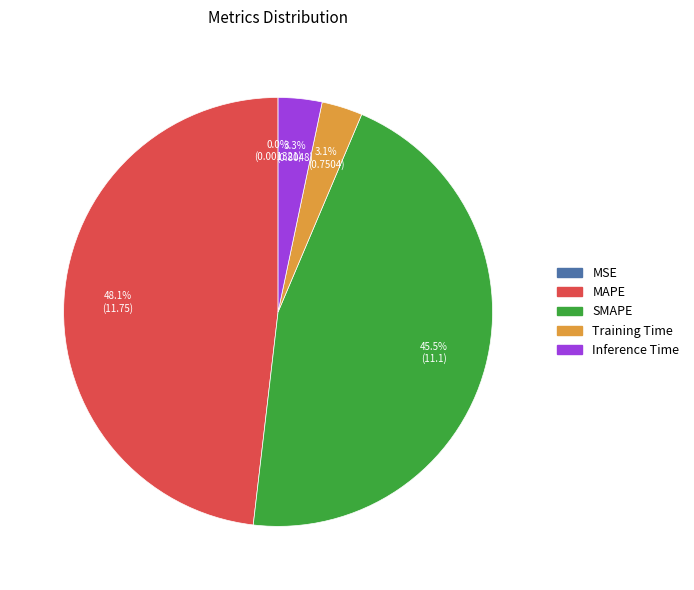

Approximately how many times larger is the value at MAPE compared to SMAPE?

1.1